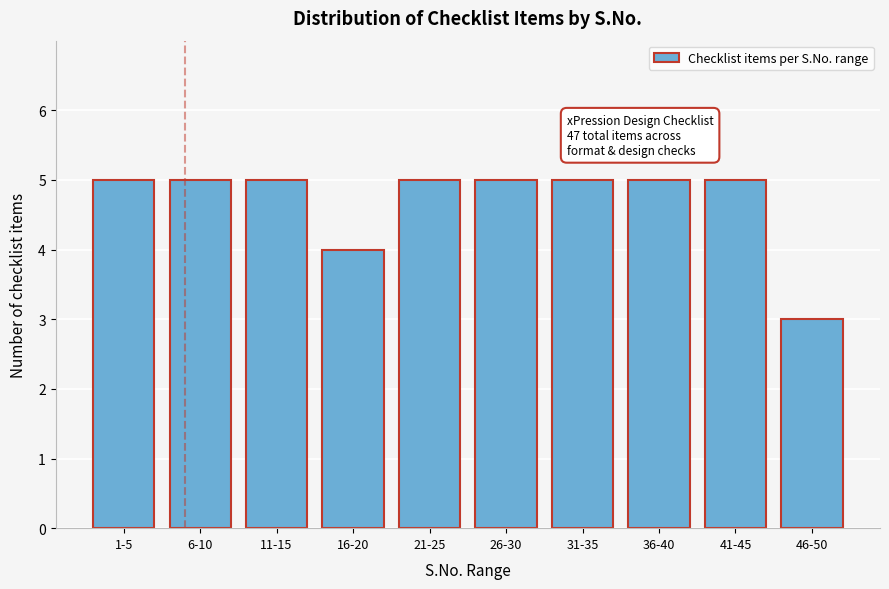

Reading left to right, extract all data points from this chart.

5	5	5	4	5	5	5	5	5	3